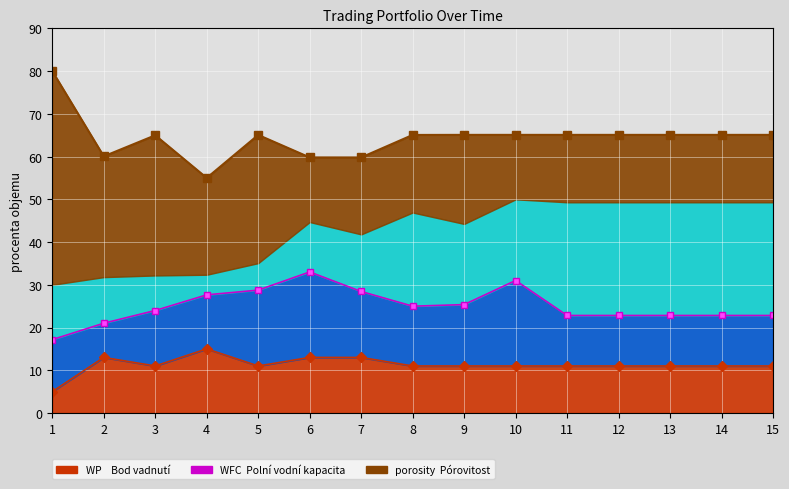

What is the total value across all series at 4?

97.6